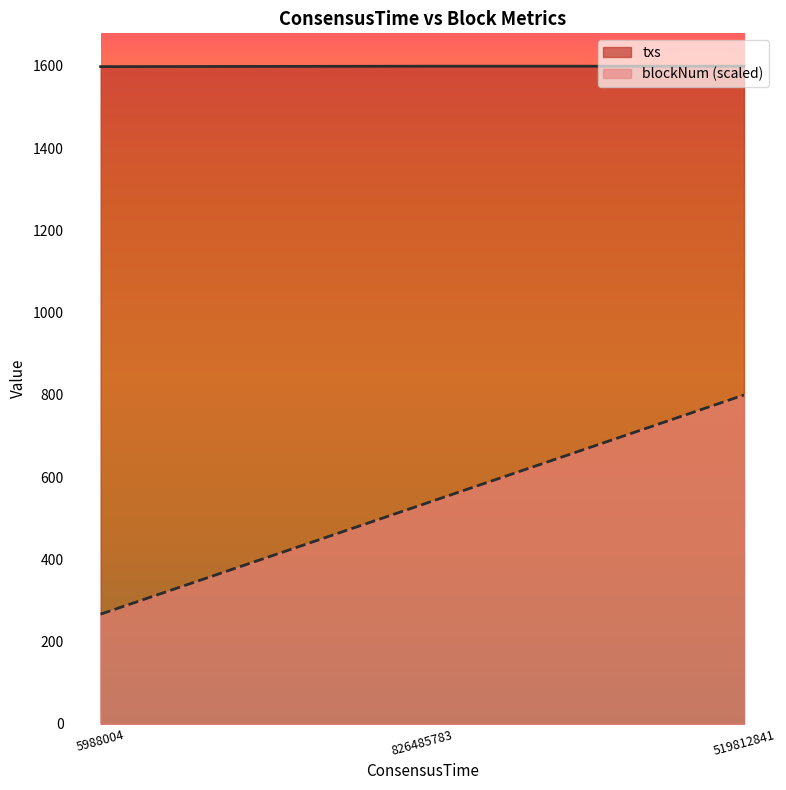

What is the difference between the highest and lowest values at 826485783?

1066.0